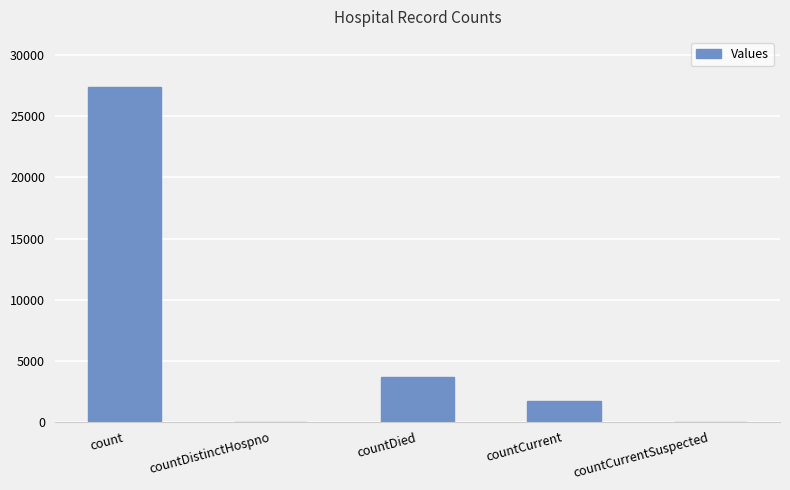

What is the sum of all values?

32791